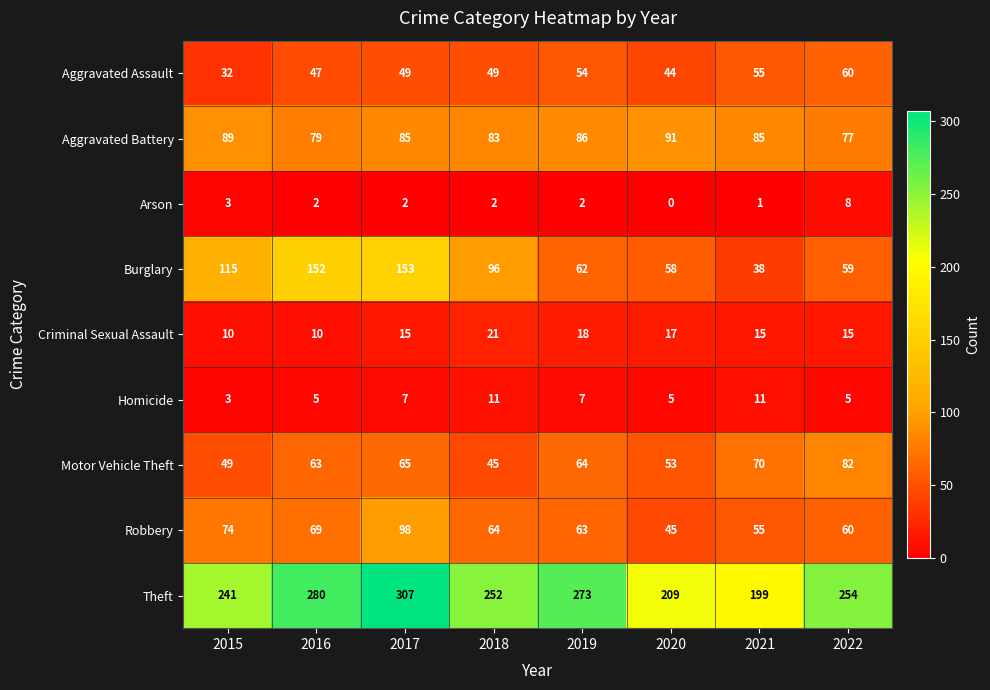

What is the greatest value displayed?

307